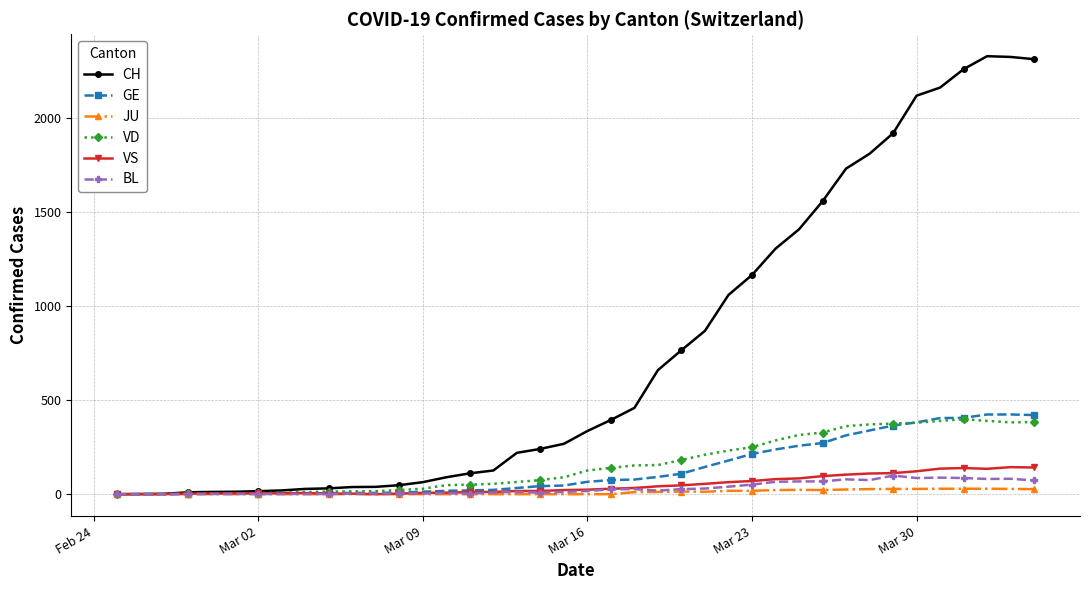

Which series has the largest range (max minus min)?

CH